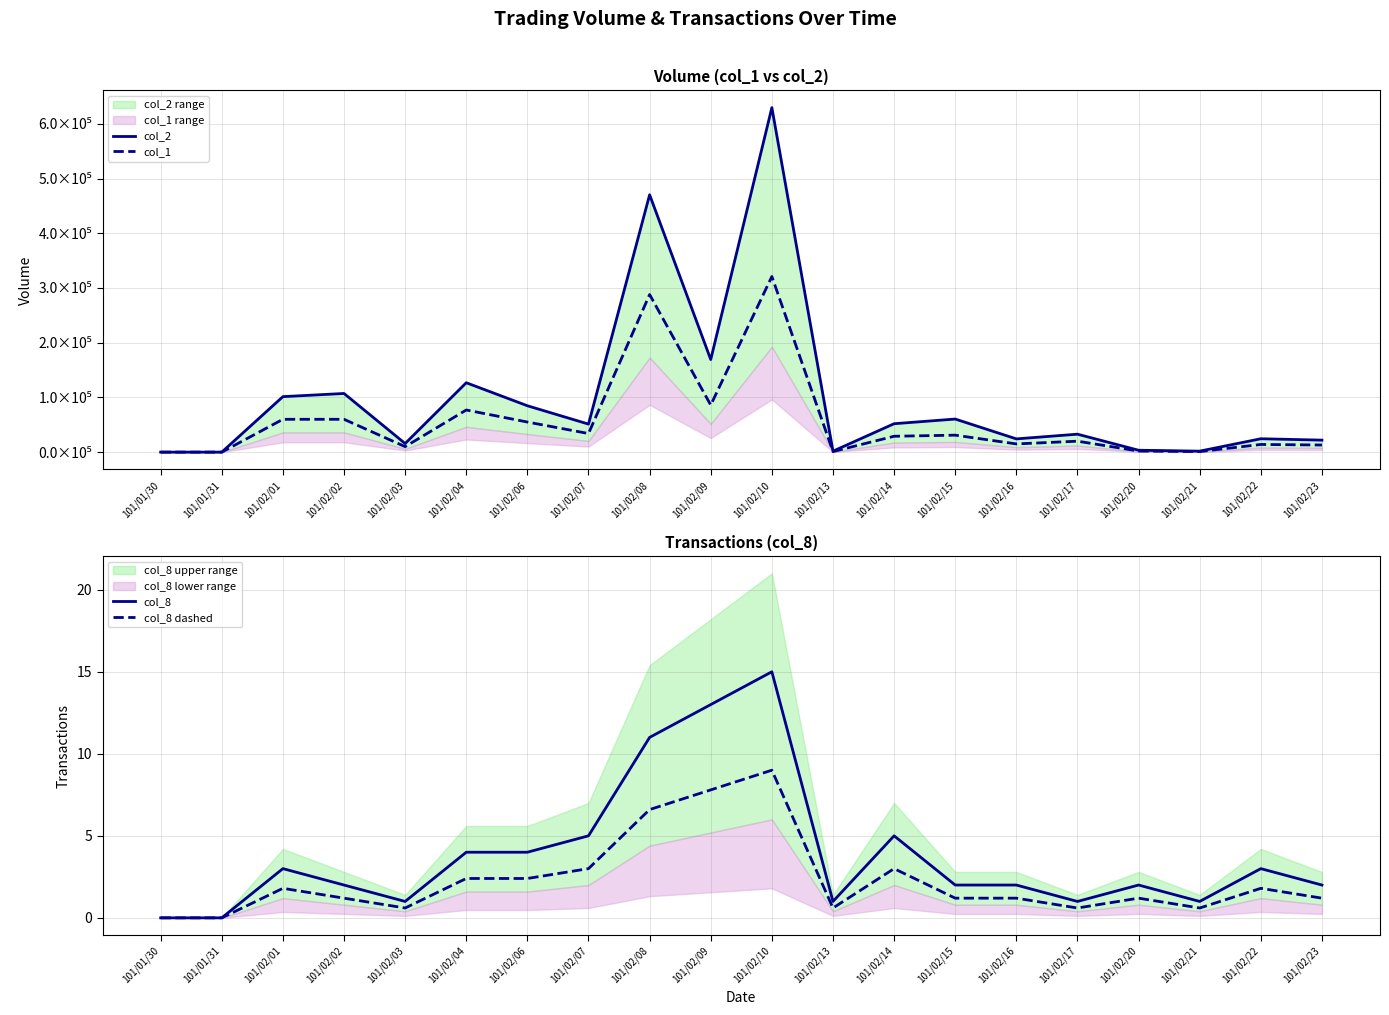

Is the value of col_8 dashed at 101/02/22 greater than the value of col_2 at 101/02/04?

No